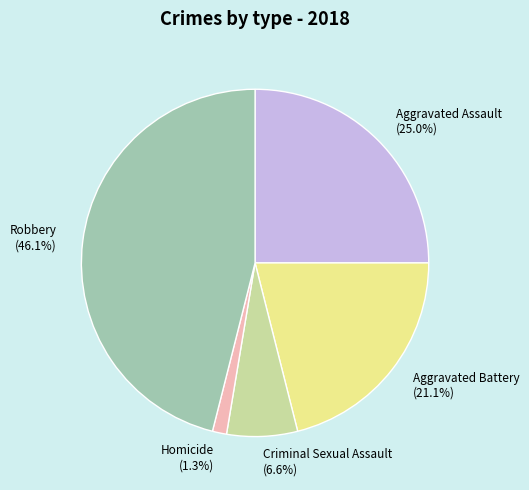

To the nearest percent, what portion does Criminal Sexual Assault represent?

7%